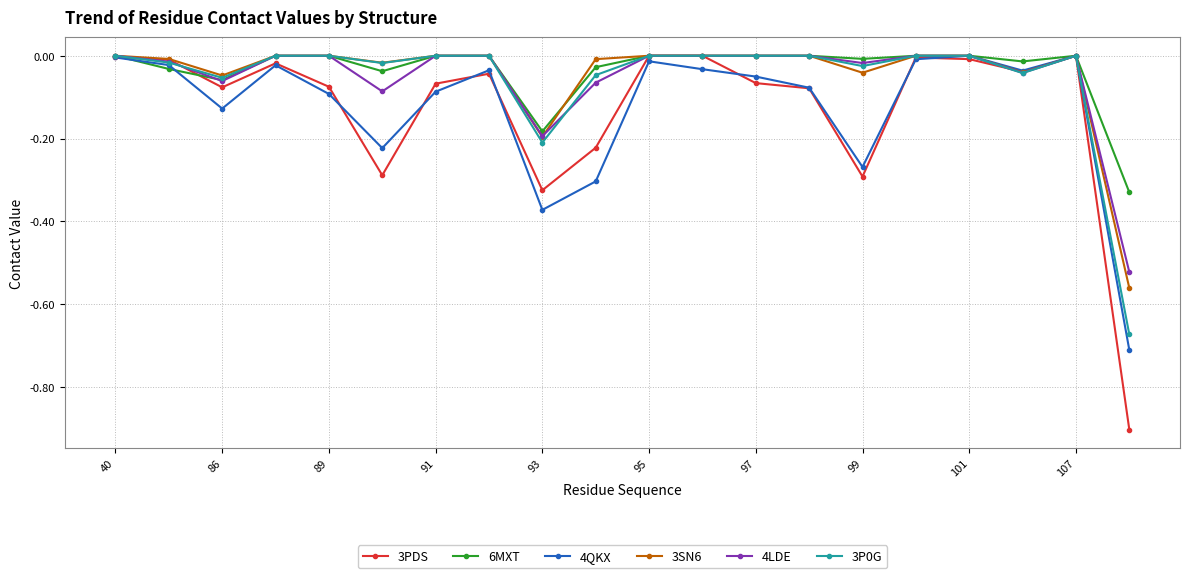

True or false: 4QKX has more than 1 points higher than both neighbors.

True